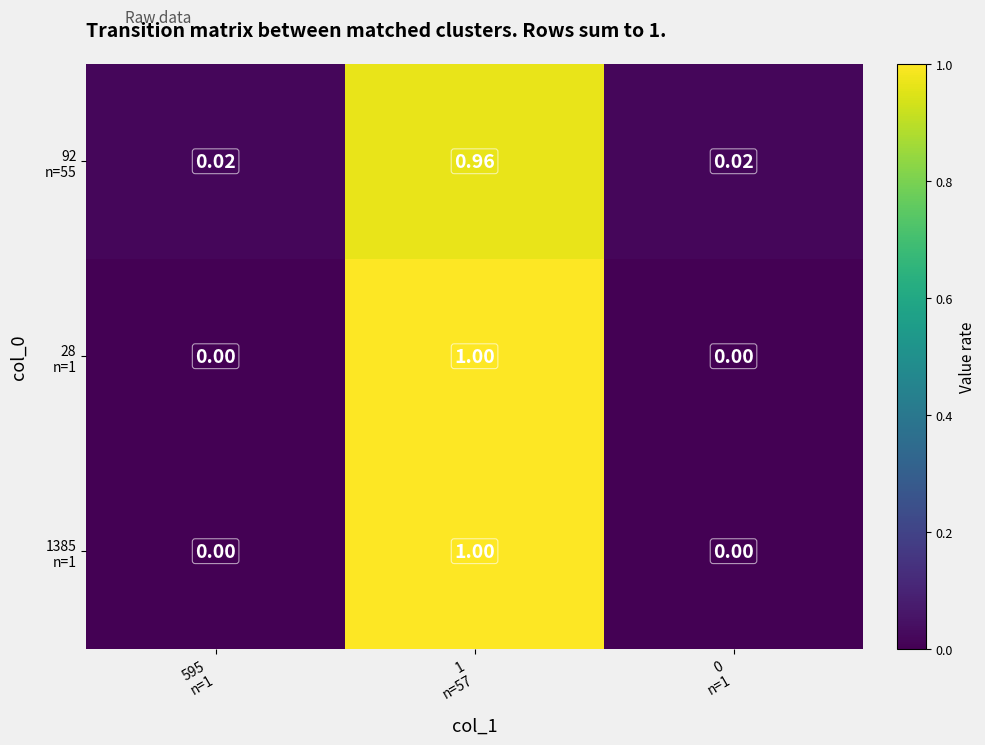

What is the maximum value shown in the chart?

1.0